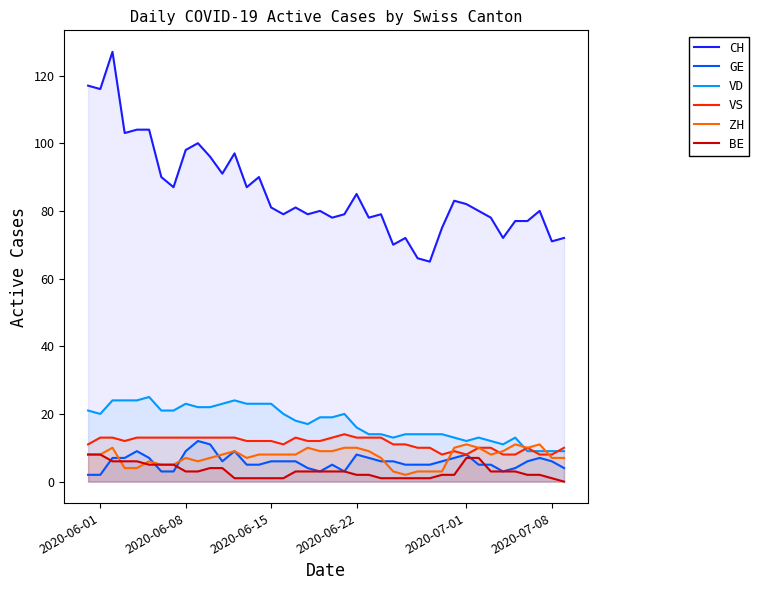

Does the chart display data point markers on the line(s)?

No